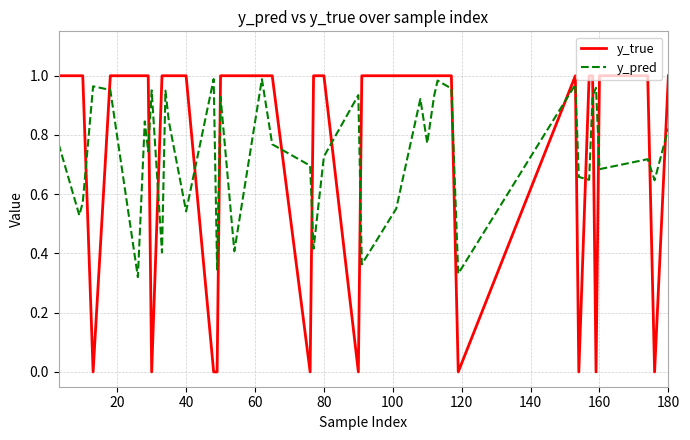

Which series has the largest range (max minus min)?

y_true